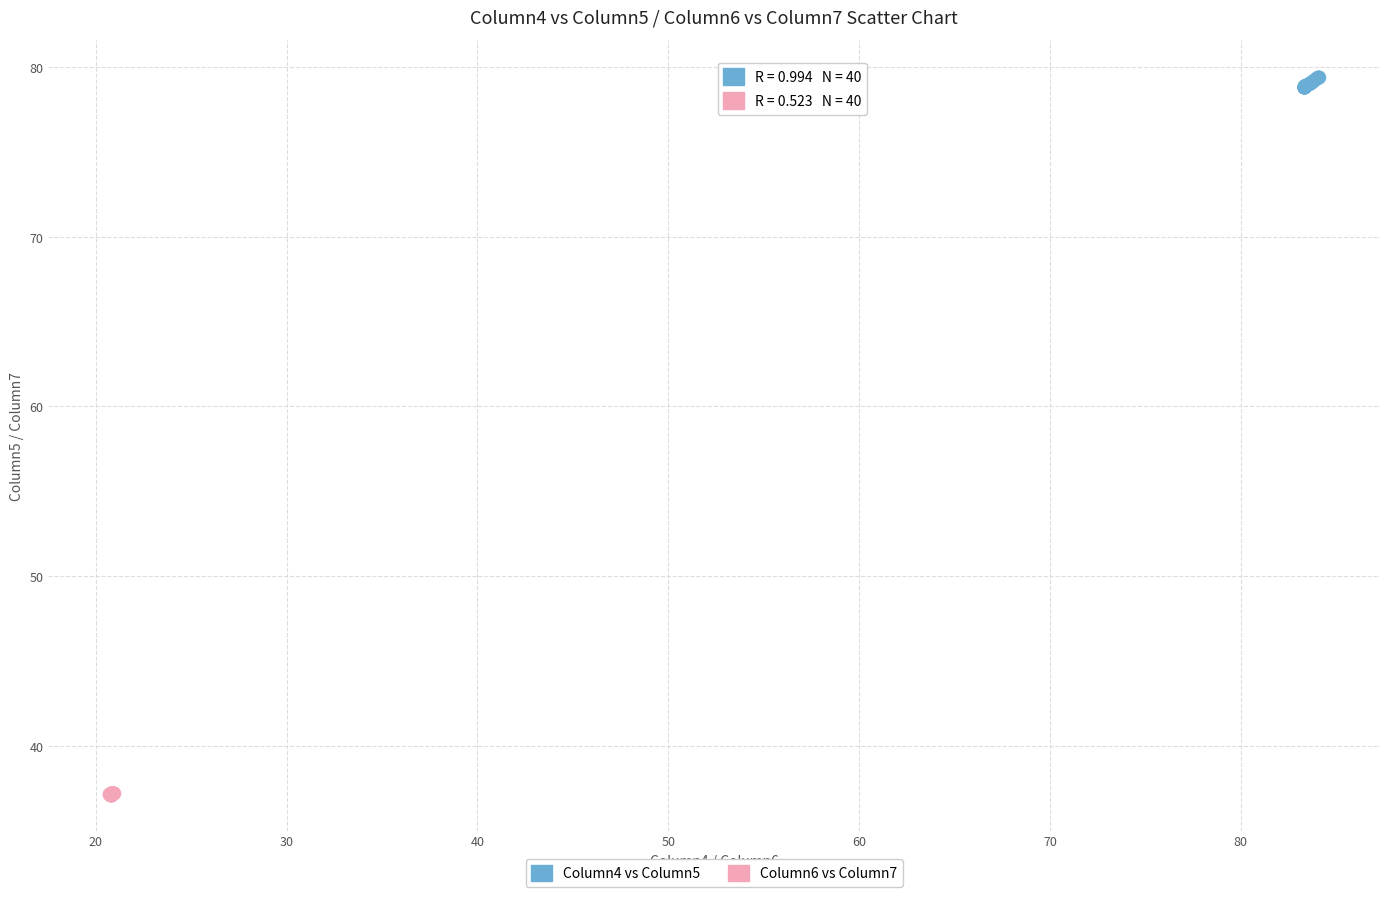

Which series reaches the maximum Y coordinate?

Column4 vs Column5